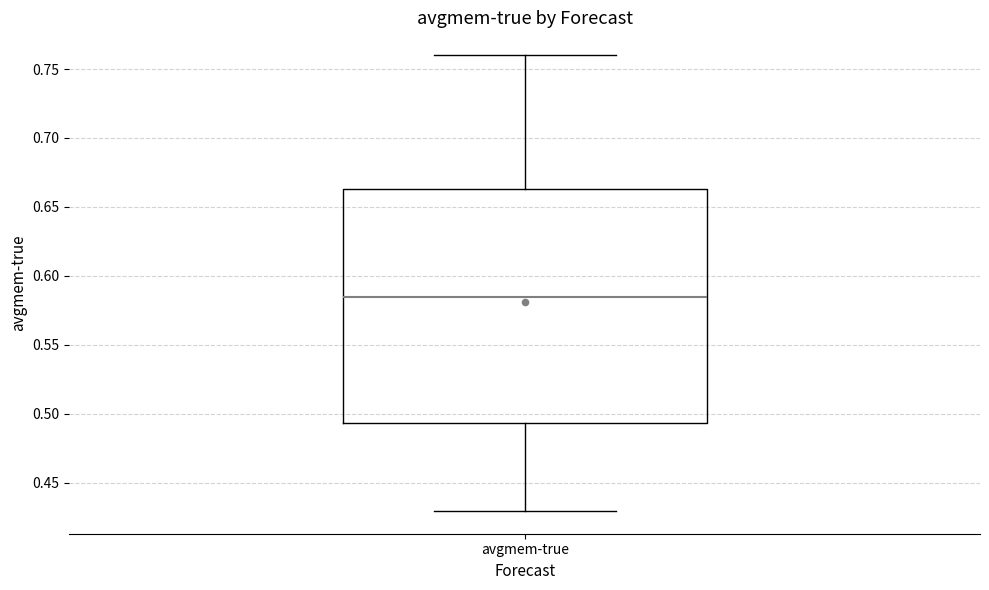

Read this box plot against the y-axis: the position of the median line, the range covered by the box, and the ends of both whiskers. The values are not printed on the chart, so give them approximately, as read against the axis.

median 0.585, box 0.495 to 0.665, whiskers 0.430 to 0.760